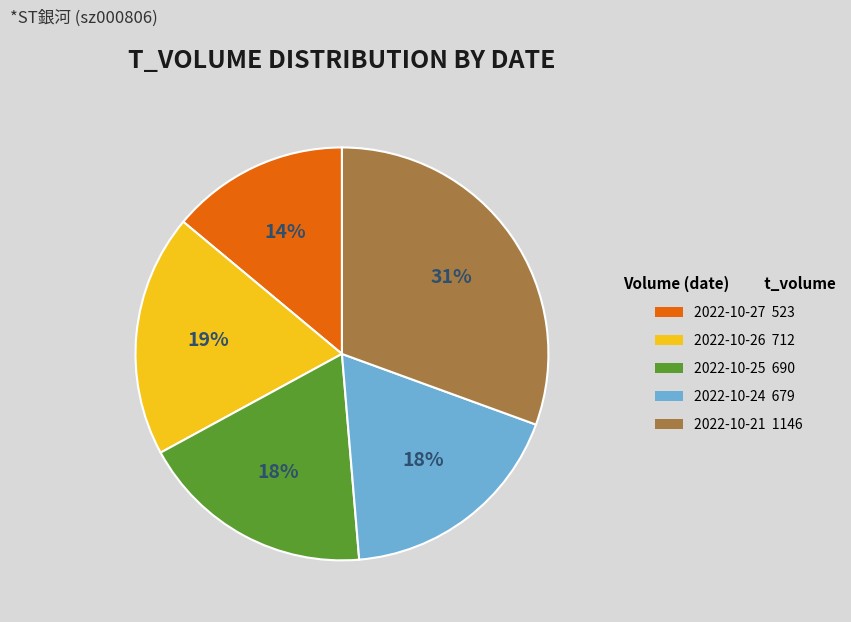

Is there a majority slice in this chart?

No